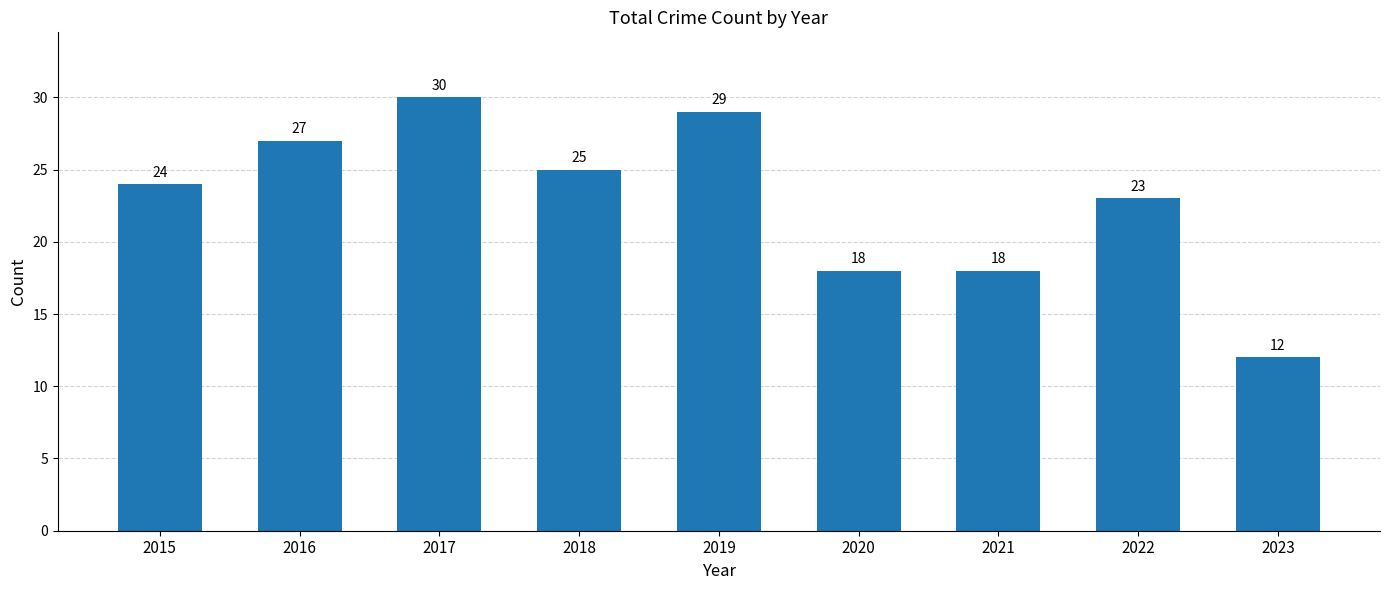

Approximately how many times larger is the value at 2021 compared to 2019?

0.6